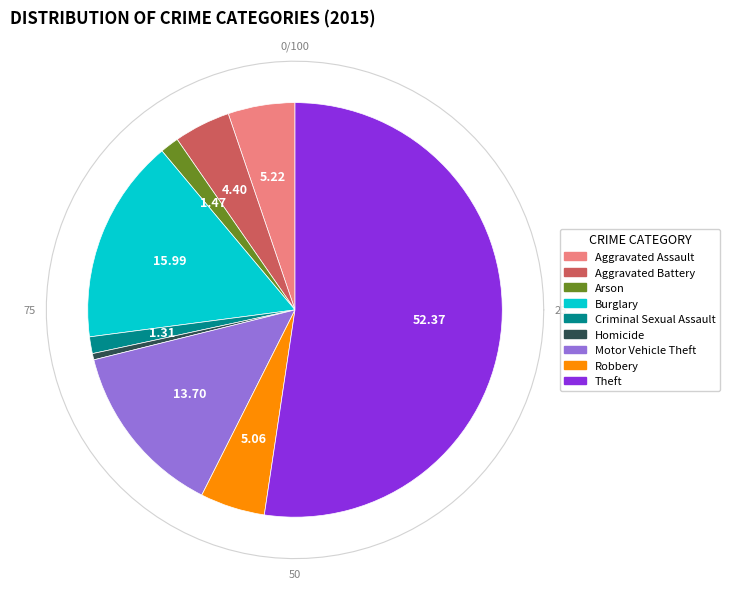

What is the ratio of the value at Arson to the value at Aggravated Battery?

0.3